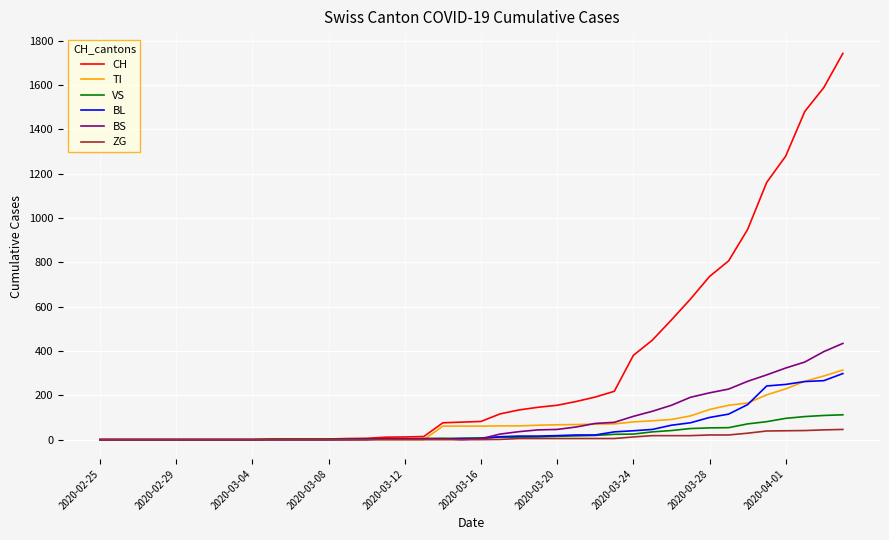

Which series has the largest total across all categories?

CH